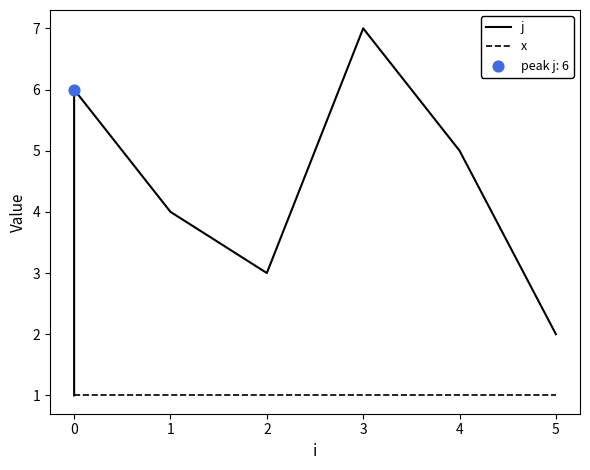

What are all the series names shown in the legend?

j, x